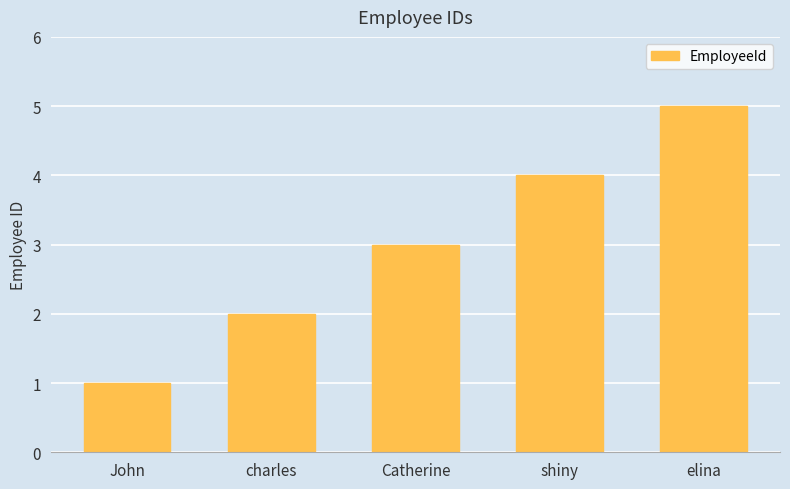

The chart shows a value of 3 at Catherine. True or false?

True